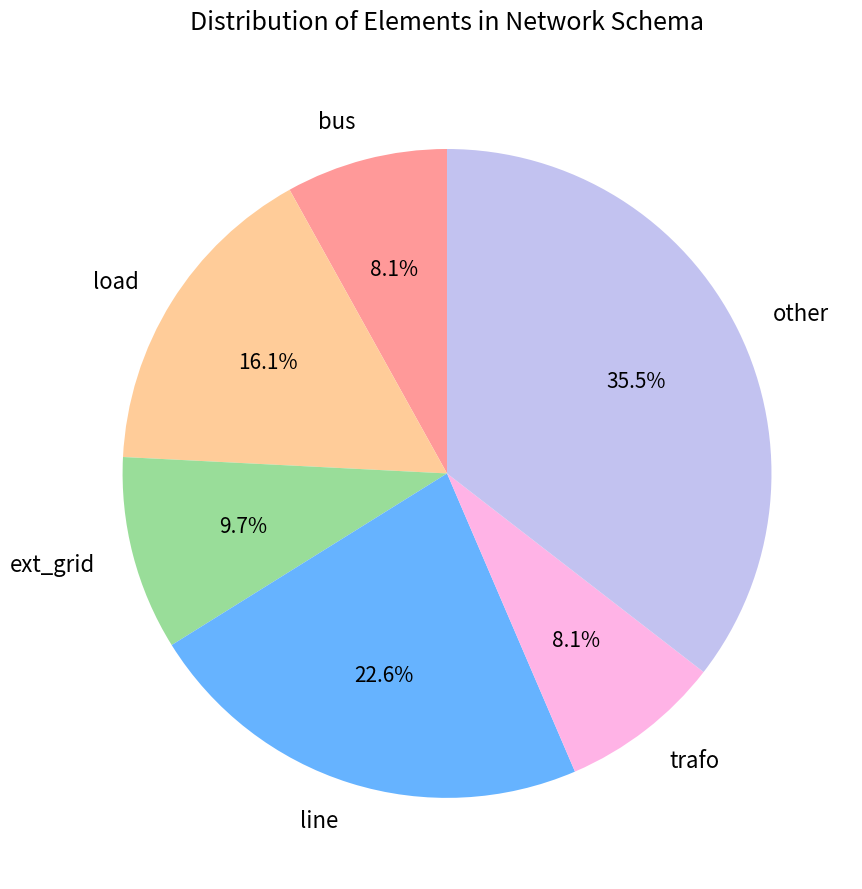

Which has a higher value, bus or other?

other